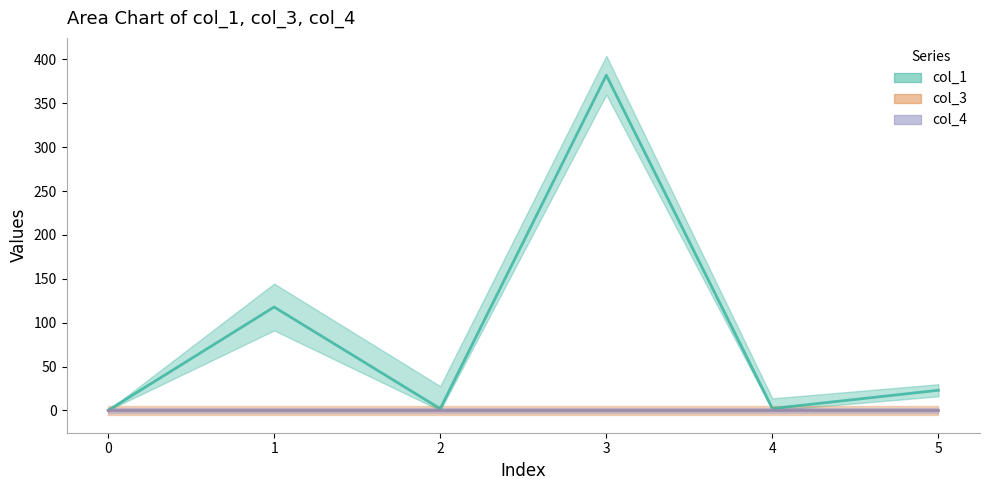

Which has a higher value, 5 or 3?

3